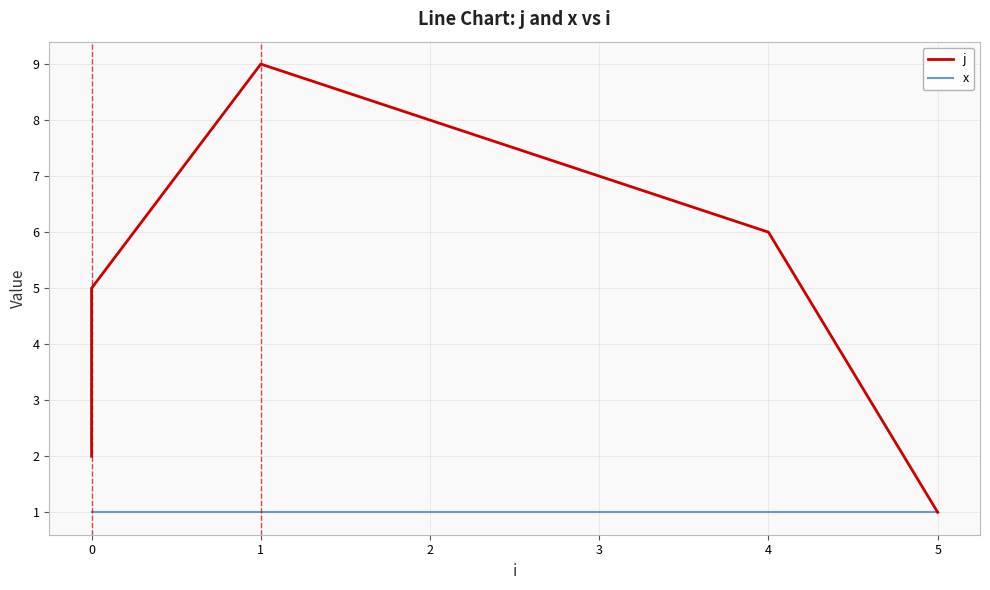

At how many categories does at least one series exceed 5?

4